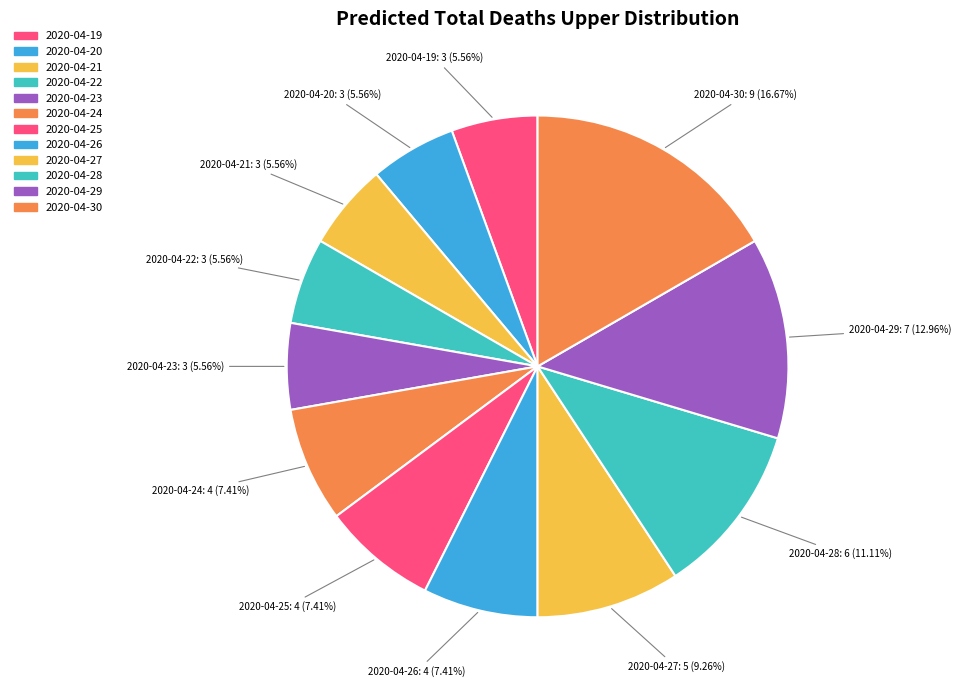

How many slices are in this pie chart?

12